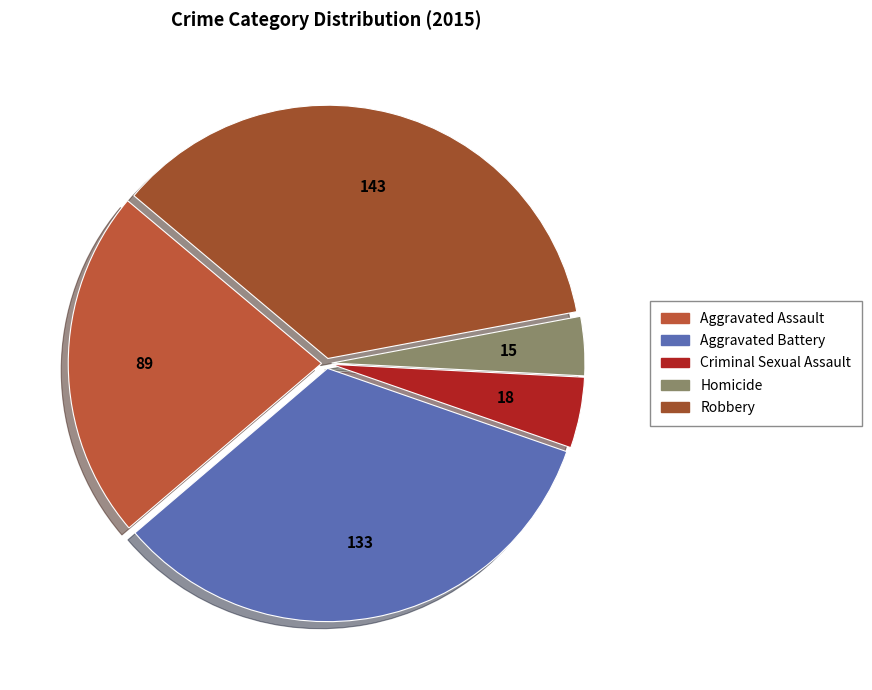

Does Homicide represent more than half of the total?

No